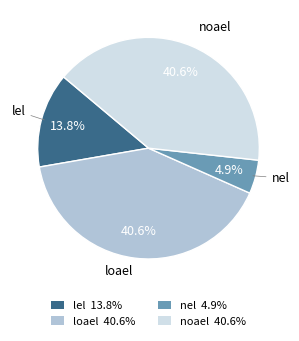

Is the sum of noael and nel greater than half?

No